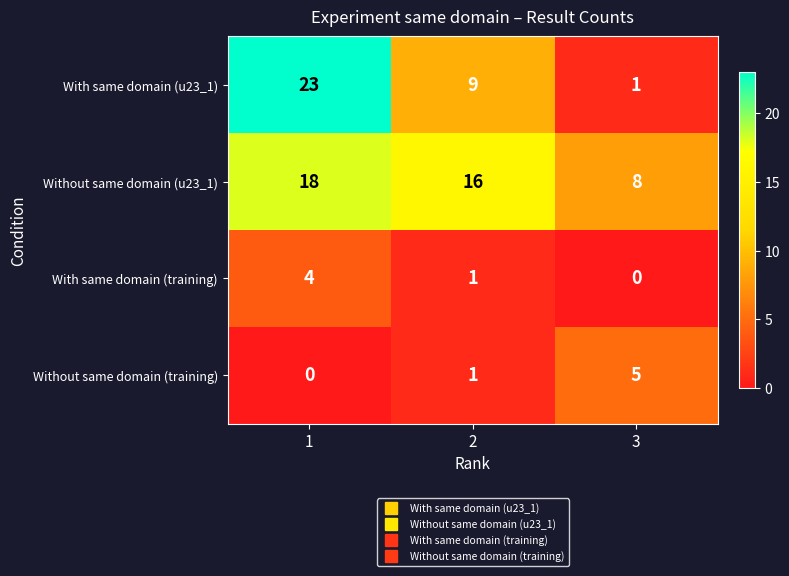

Which series has the widest spread of values?

With same domain (u23_1)